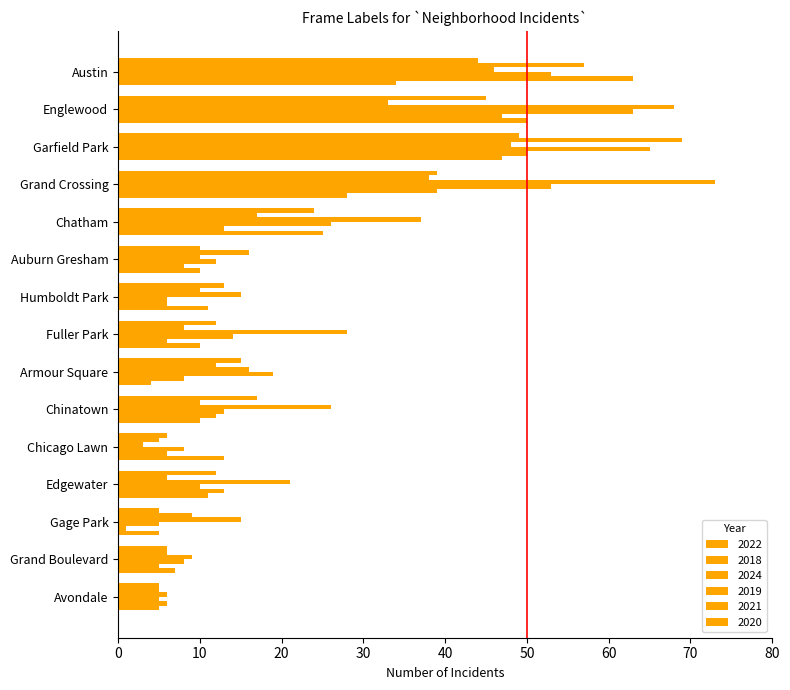

The value of 2021 at Chinatown is 19. True or false?

False